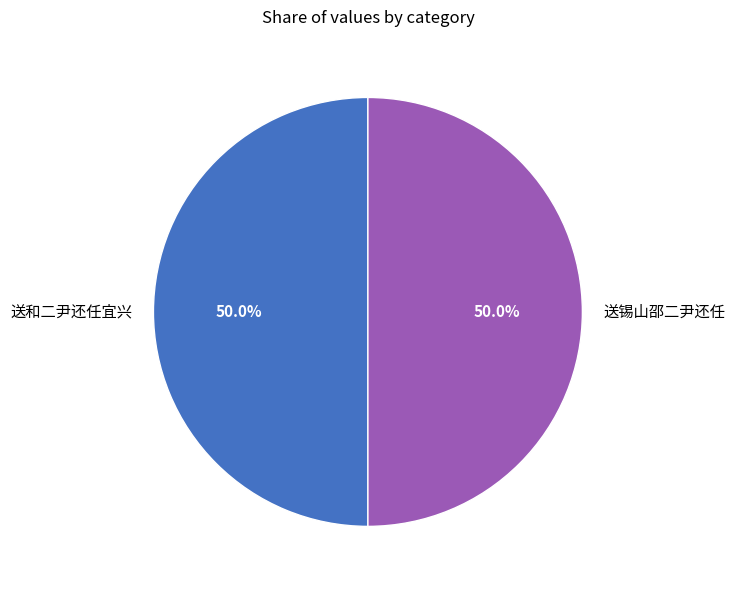

What is the ratio of the value at 送和二尹还任宜兴 to the value at 送锡山邵二尹还任?

1.0